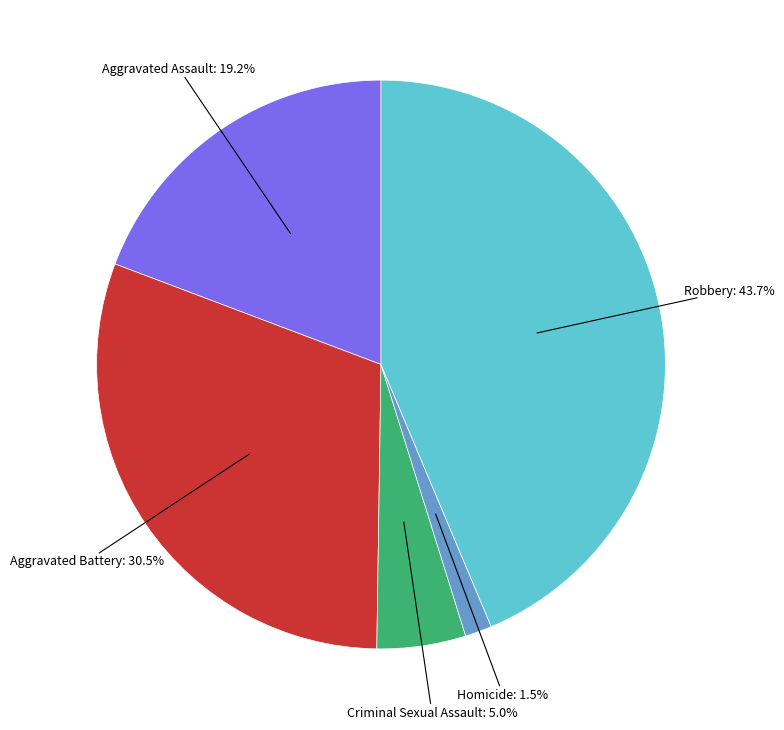

Does any single category account for the majority?

No